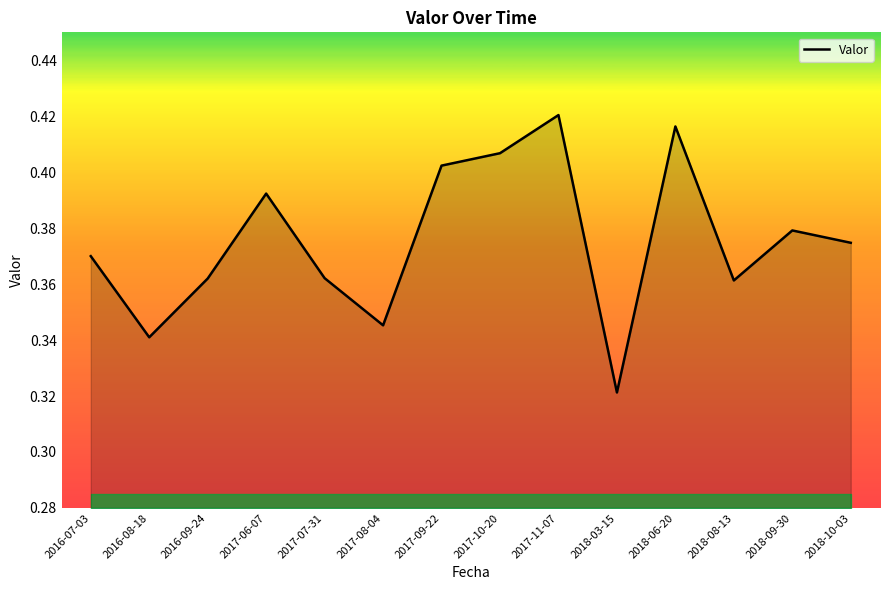

True or false: the data shows 0.5 at 2018-10-03.

False